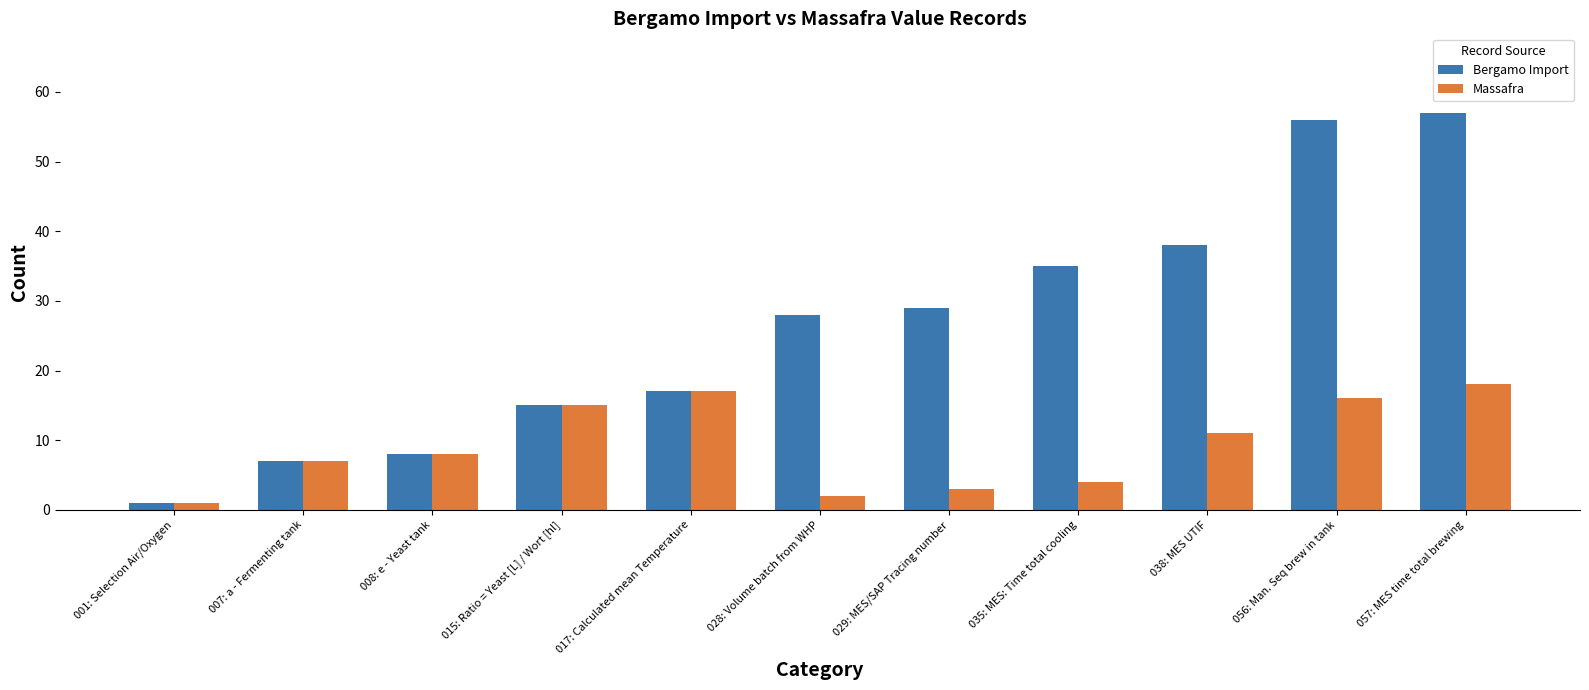

At which label is Bergamo Import closest to 29?

029: MES/SAP Tracing number